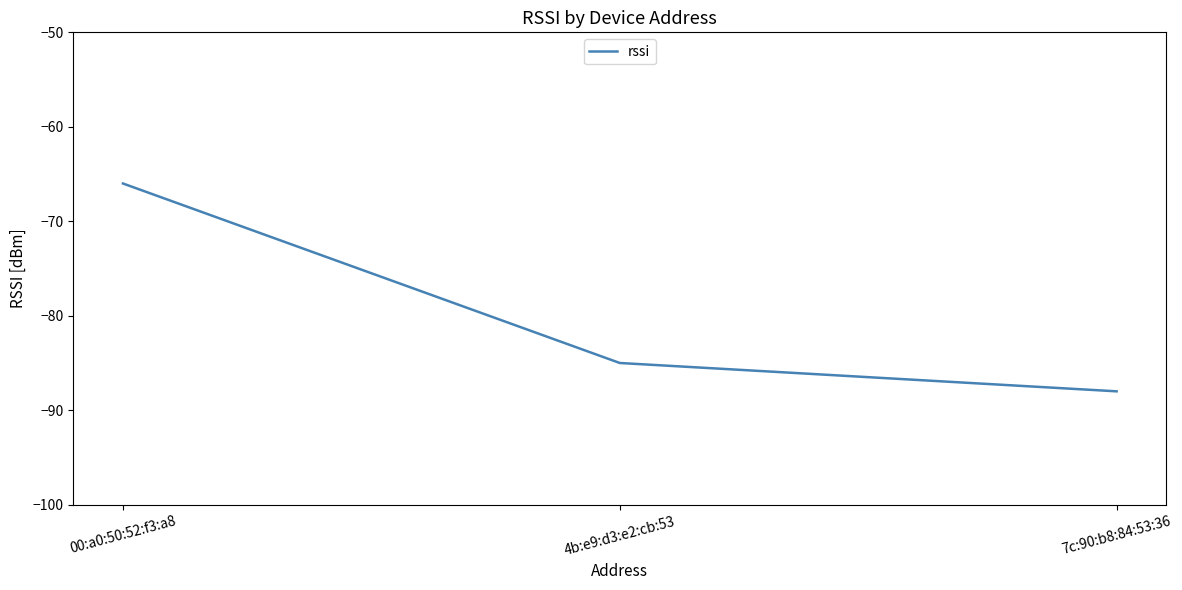

At which category does the chart reach its minimum across all series?

7c:90:b8:84:53:36